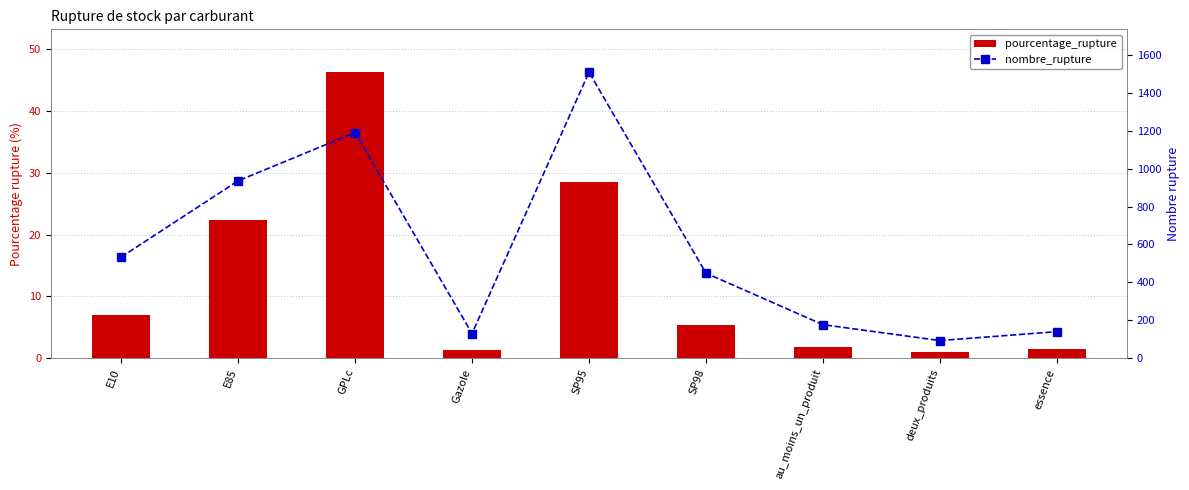

Which series changed the most between GPLc and essence?

nombre_rupture